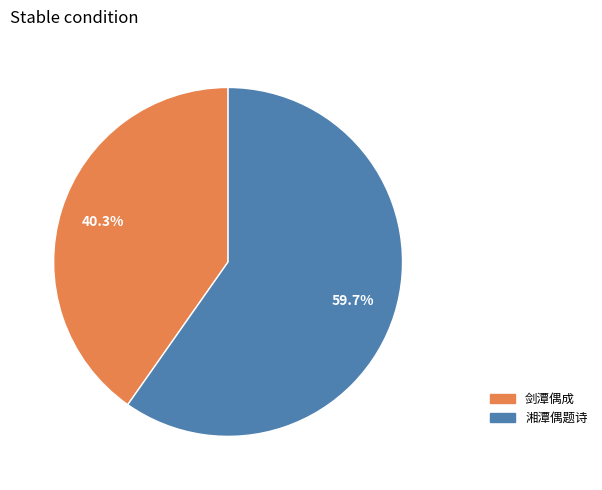

How many slices are in this pie chart?

2